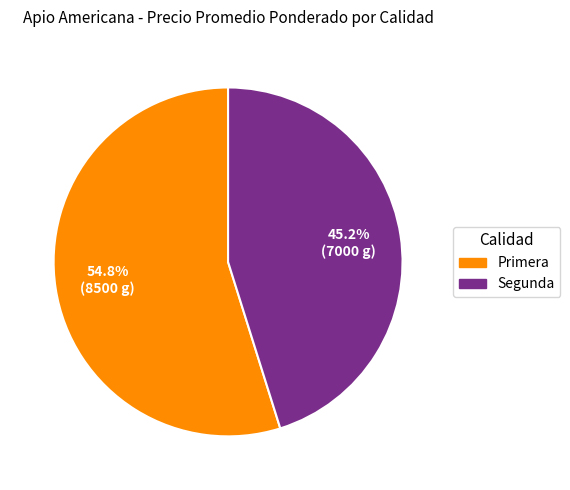

True or false: Primera accounts for 48% of the total.

False